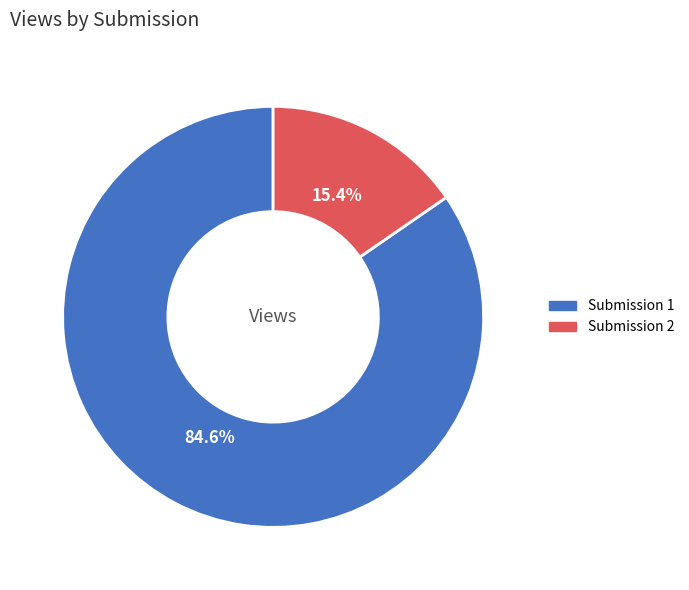

How many segments does this pie chart have?

2